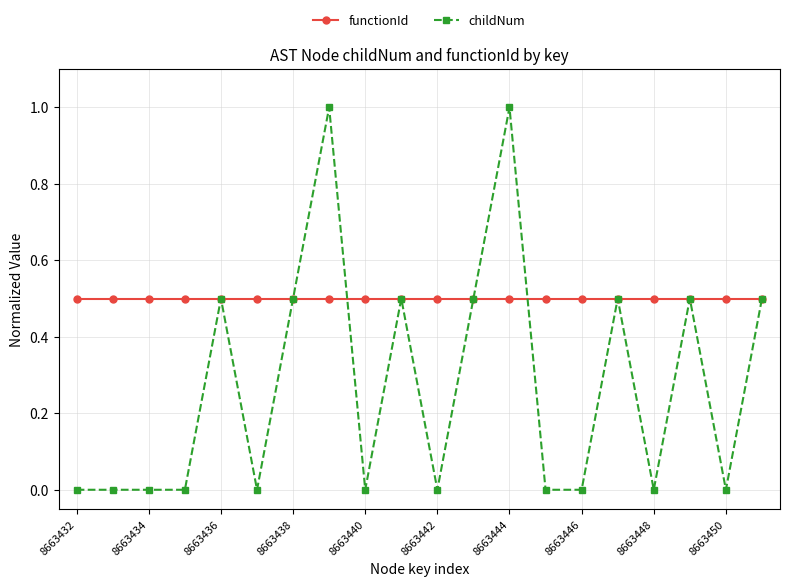

Which series has the largest range (max minus min)?

childNum